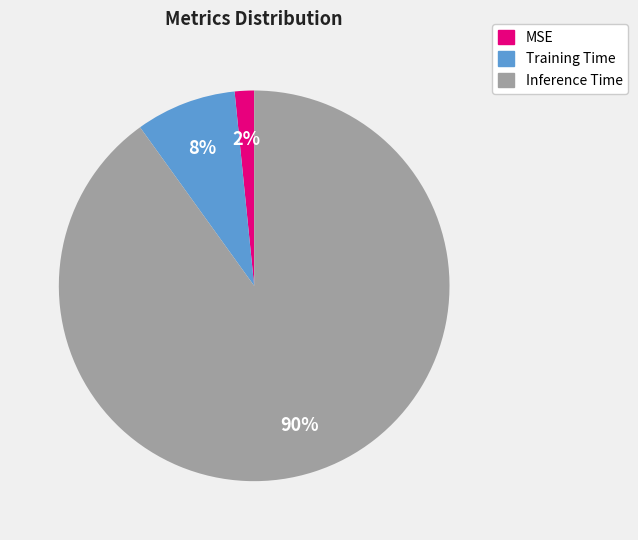

To the nearest percent, what portion does Training Time represent?

8%